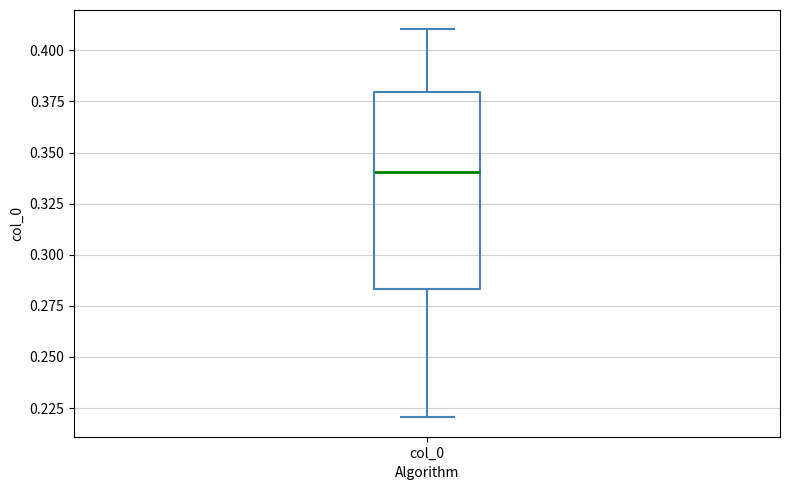

Read this box plot against the y-axis: the position of the median line, the range covered by the box, and the ends of both whiskers. The values are not printed on the chart, so give them approximately, as read against the axis.

median 0.340, box 0.285 to 0.380, whiskers 0.220 to 0.410